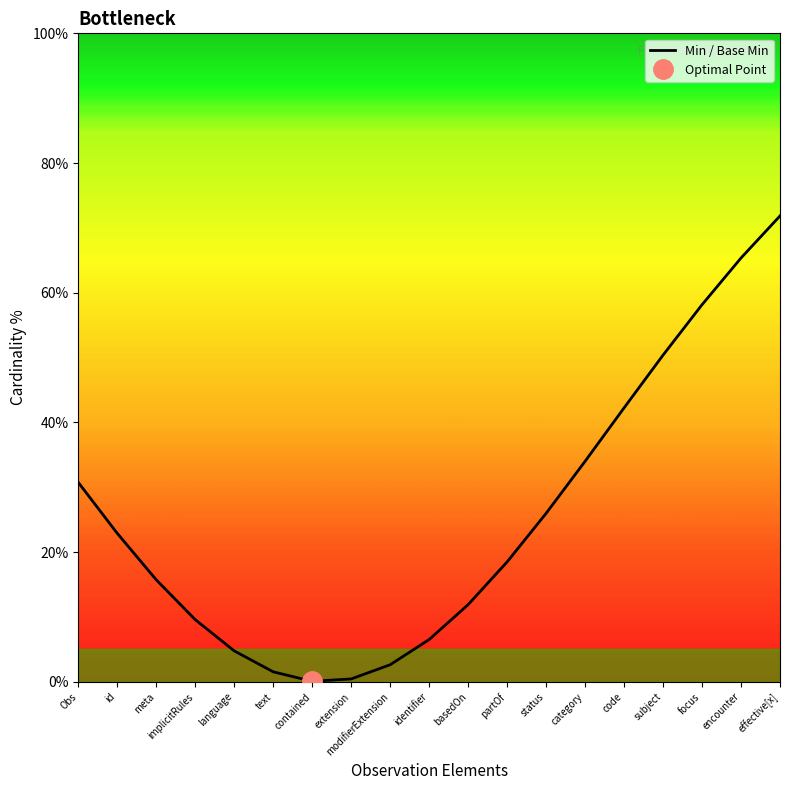

Which category has the highest value across all series?

effective[x]